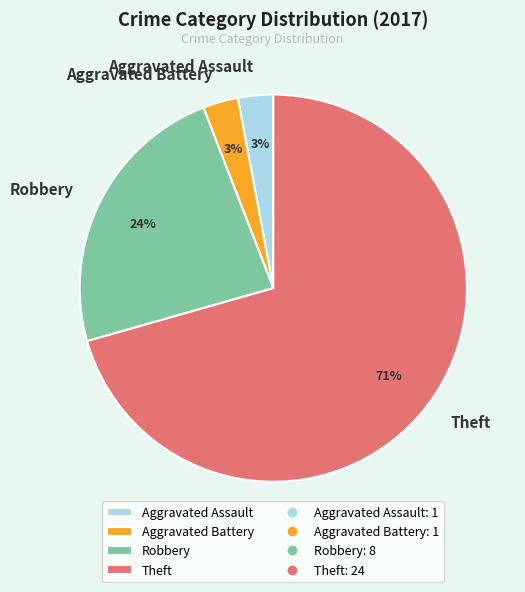

What is the largest slice in the pie chart?

Theft